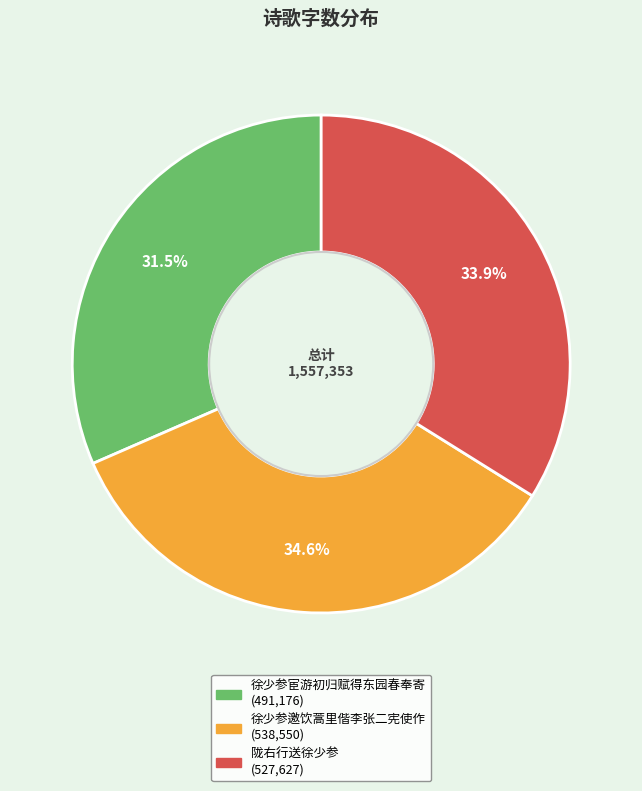

True or false: 徐少参邀饮蒿里偕李张二宪使作 accounts for 35% of the total.

True